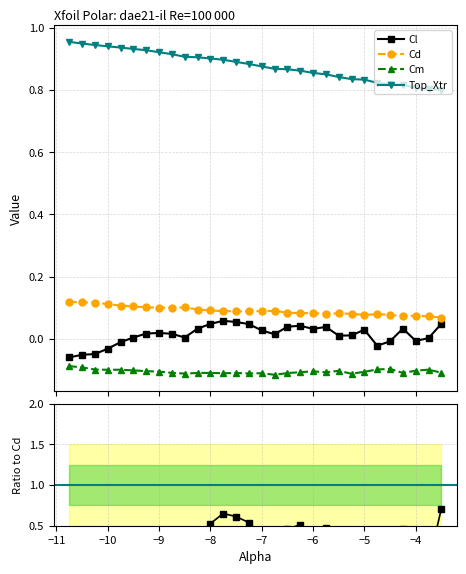

Is this an area chart (filled region under the line)?

No